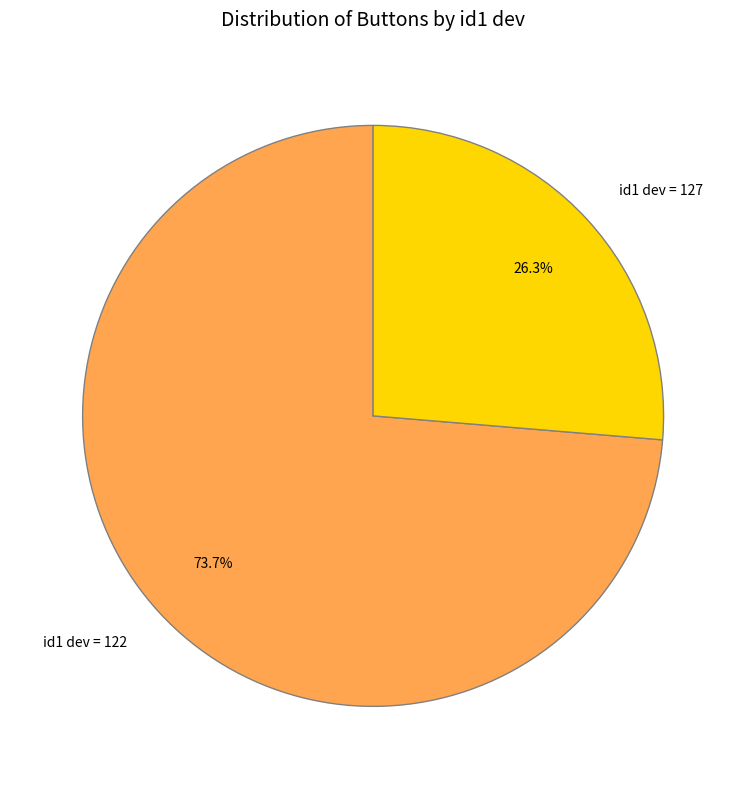

What percentage is the id1 dev = 127 slice, to the nearest percent?

26%